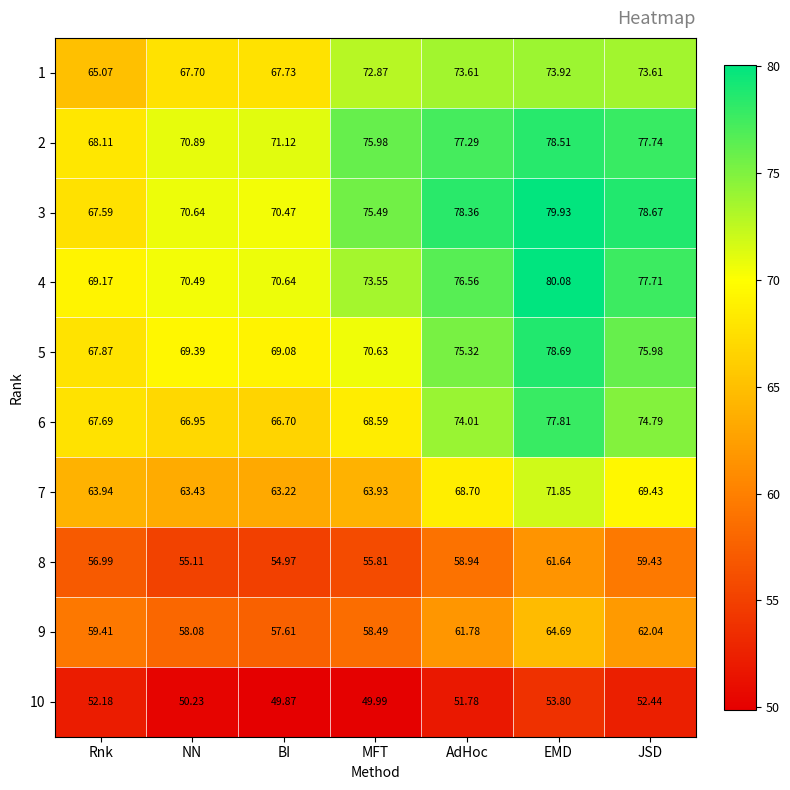

At which category does the chart reach its minimum across all series?

BI